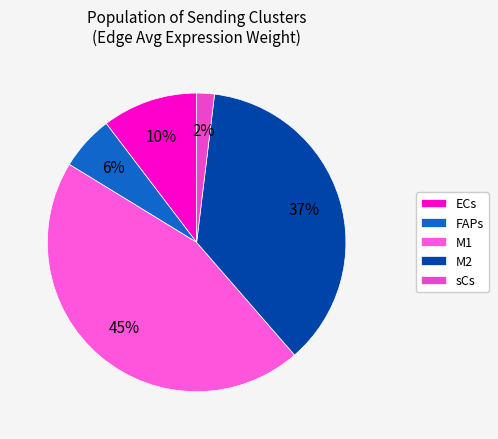

Is there any slice that represents more than half of the pie?

No